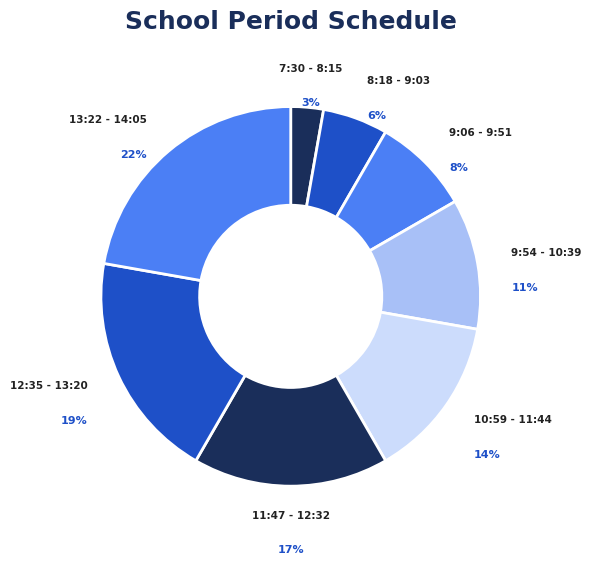

To the nearest percent, what is the average slice percentage?

12%